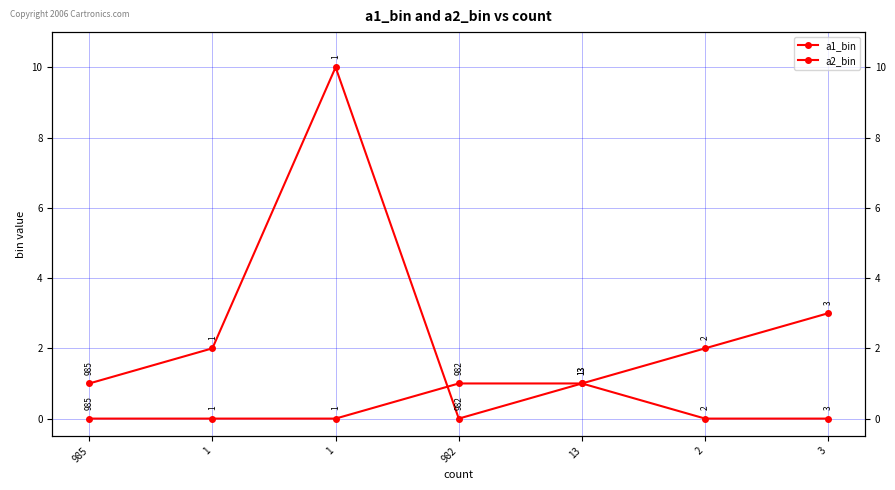

What is the label of the 3rd point from the left?

1